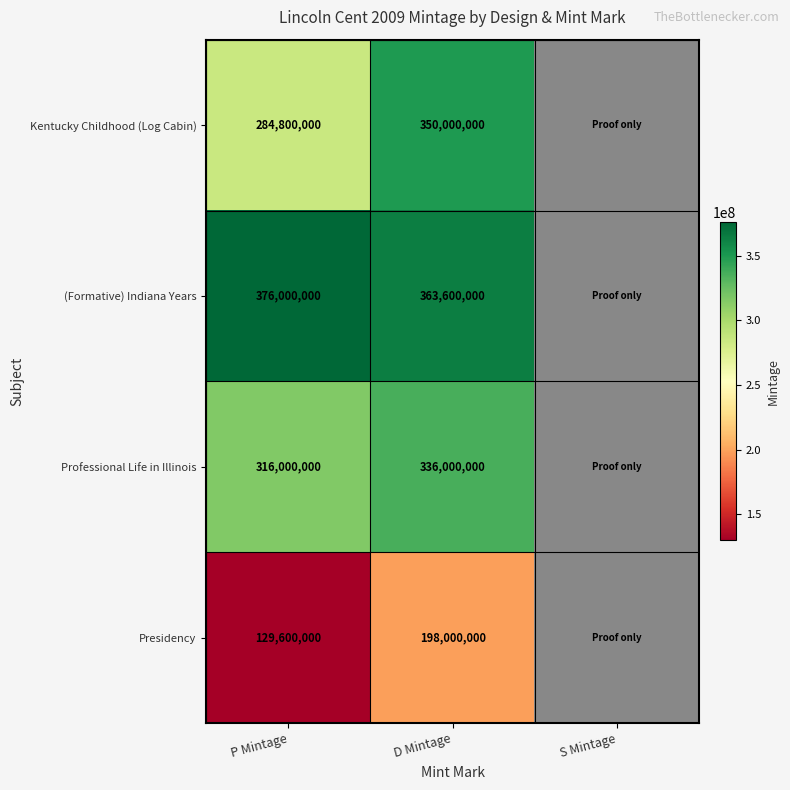

At P Mintage, list the series in order from smallest to largest.

Presidency, Kentucky Childhood (Log Cabin), Professional Life in Illinois, (Formative) Indiana Years